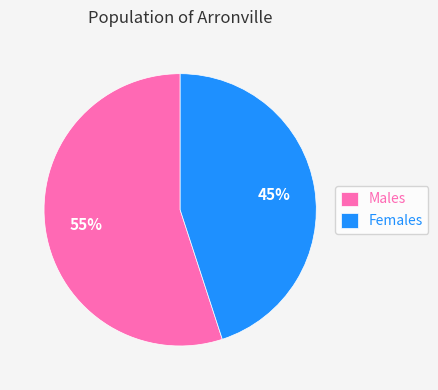

To the nearest percent, what portion does Females represent?

45%